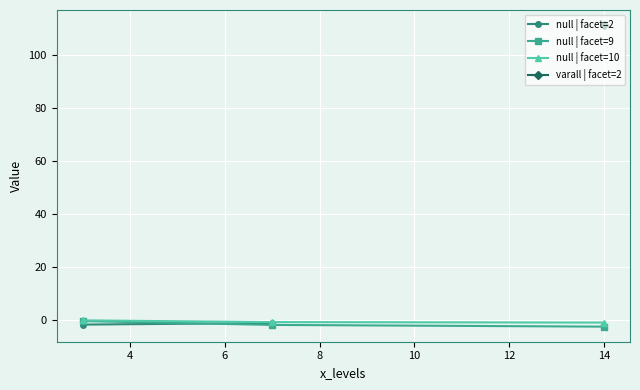

The value of wpd at 7 is -0.6. True or false?

False